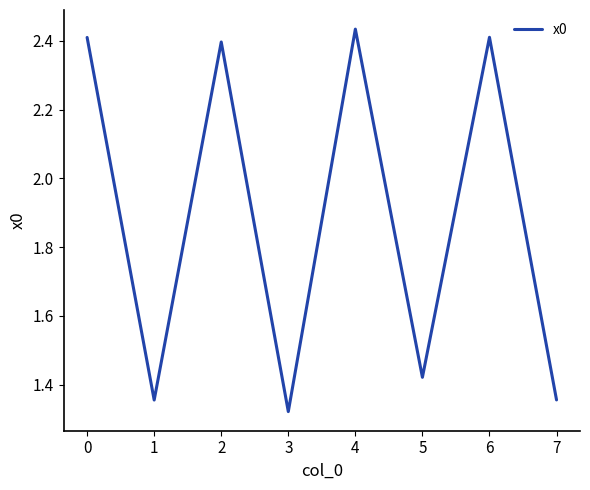

How many values are below 2?

4